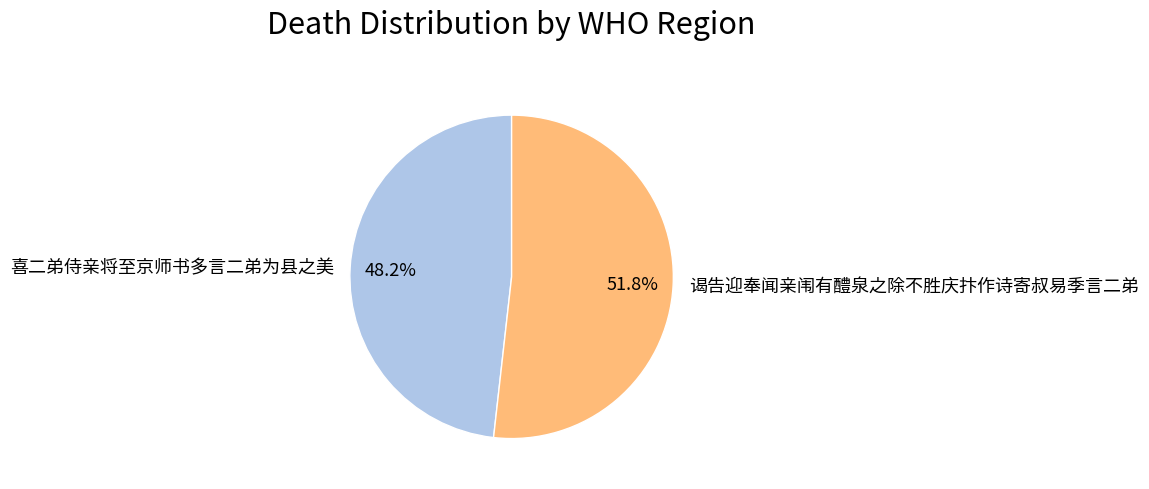

Combined, what portion of the pie is 喜二弟侍亲将至京师书多言二弟为县之美 and 谒告迎奉闻亲闱有醴泉之除不胜庆抃作诗寄叔易季言二弟?

100.0%